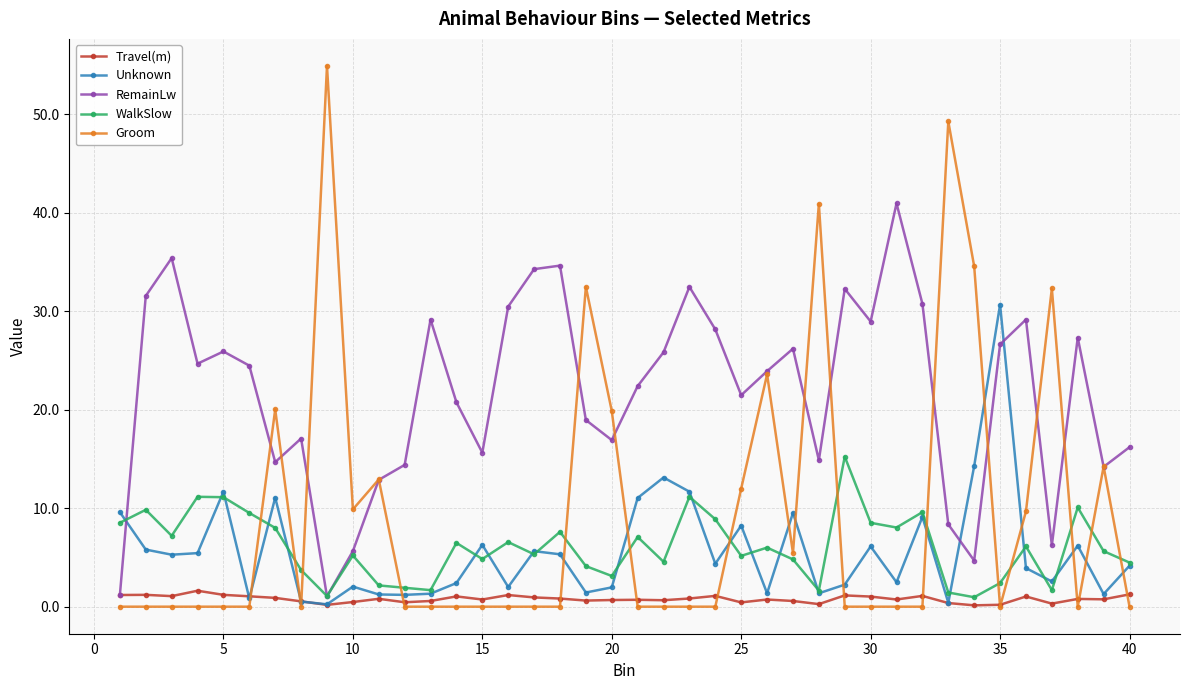

Which series has the largest total across all categories?

RemainLw